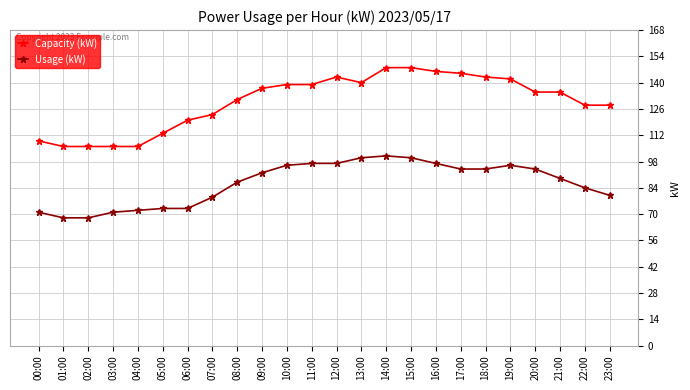

What position from the right is 14:00?

10